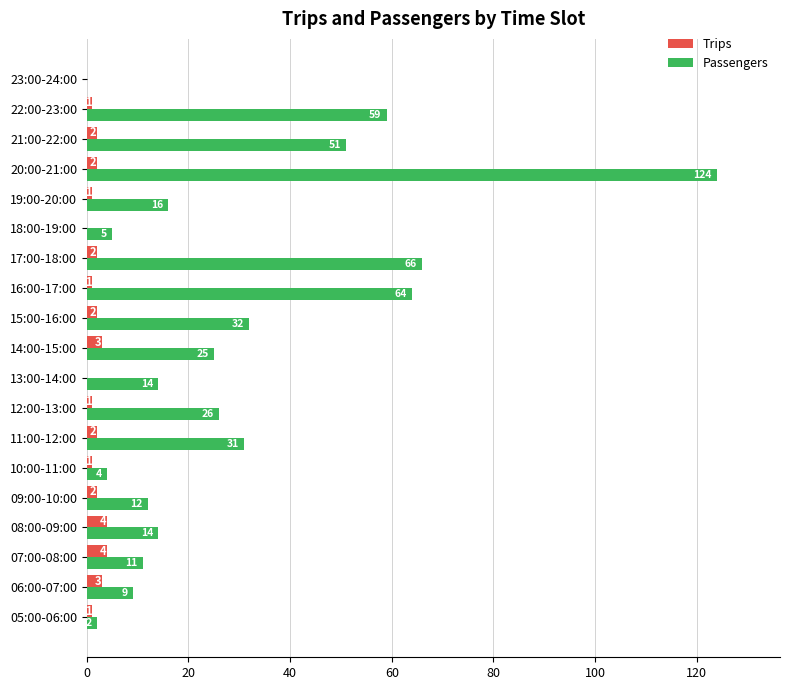

The value of Passengers at 11:00-12:00 is 13. True or false?

False